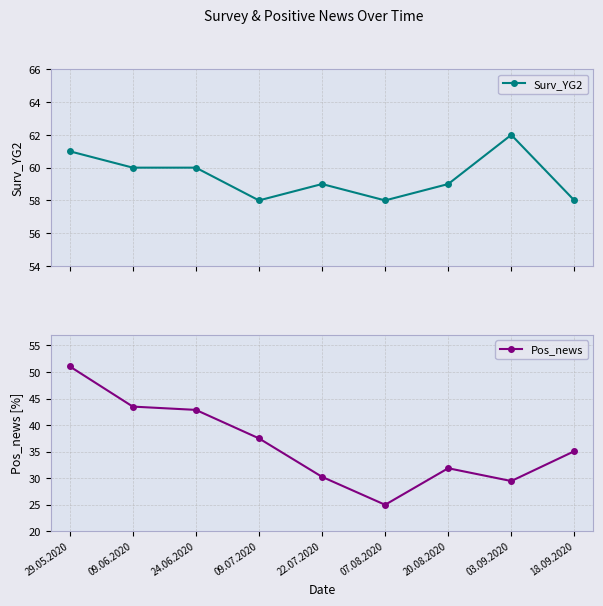

Where does the Pos_news series first go above 35?

29.05.2020